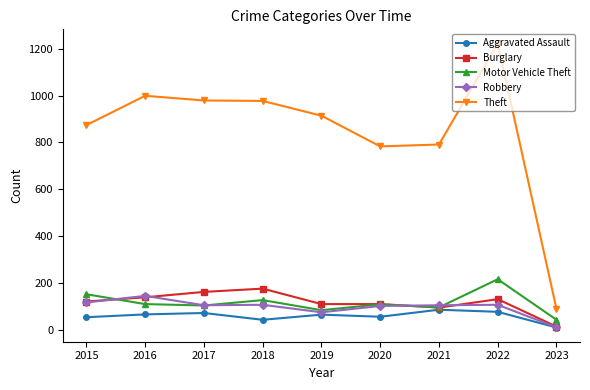

How many values in the Aggravated Assault series are below 65?

4